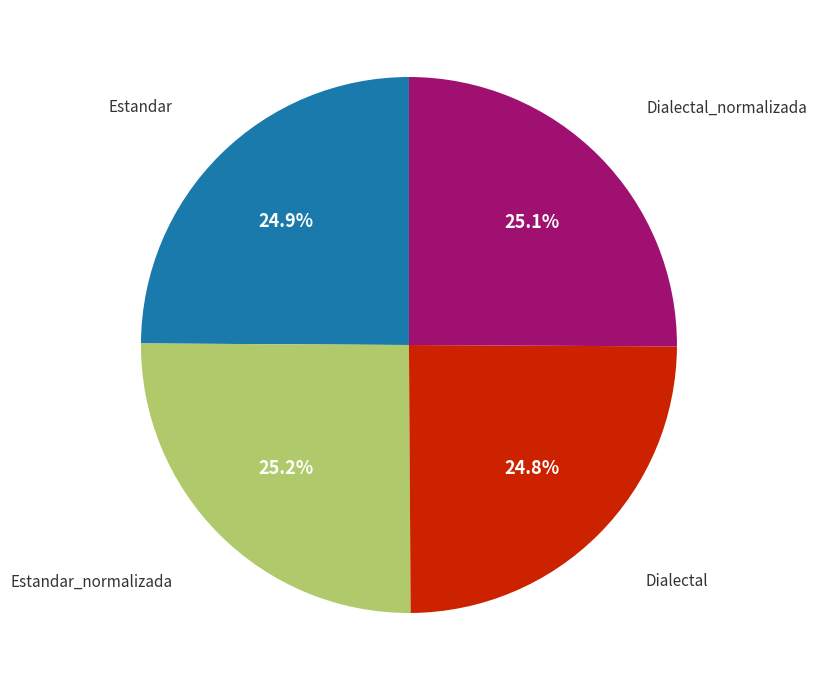

Count the number of slices in the pie.

4